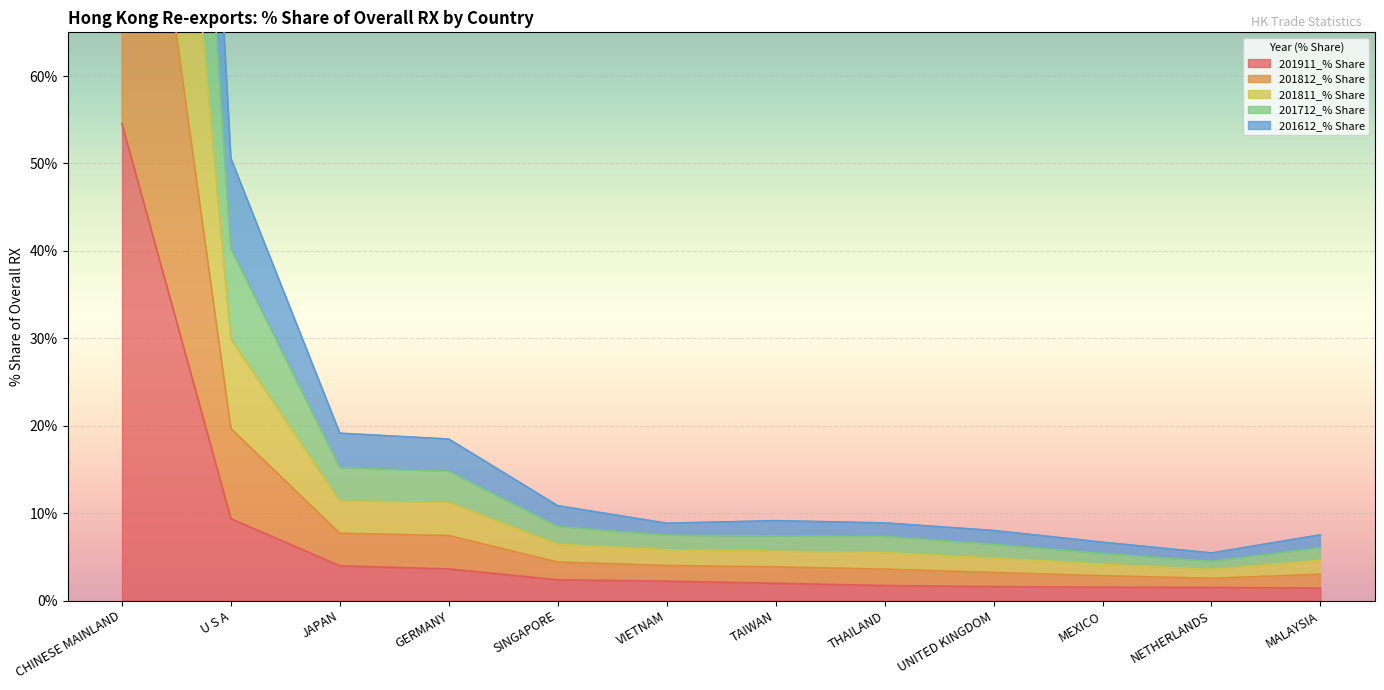

At which label is 201911_% Share closest to 27?

U S A